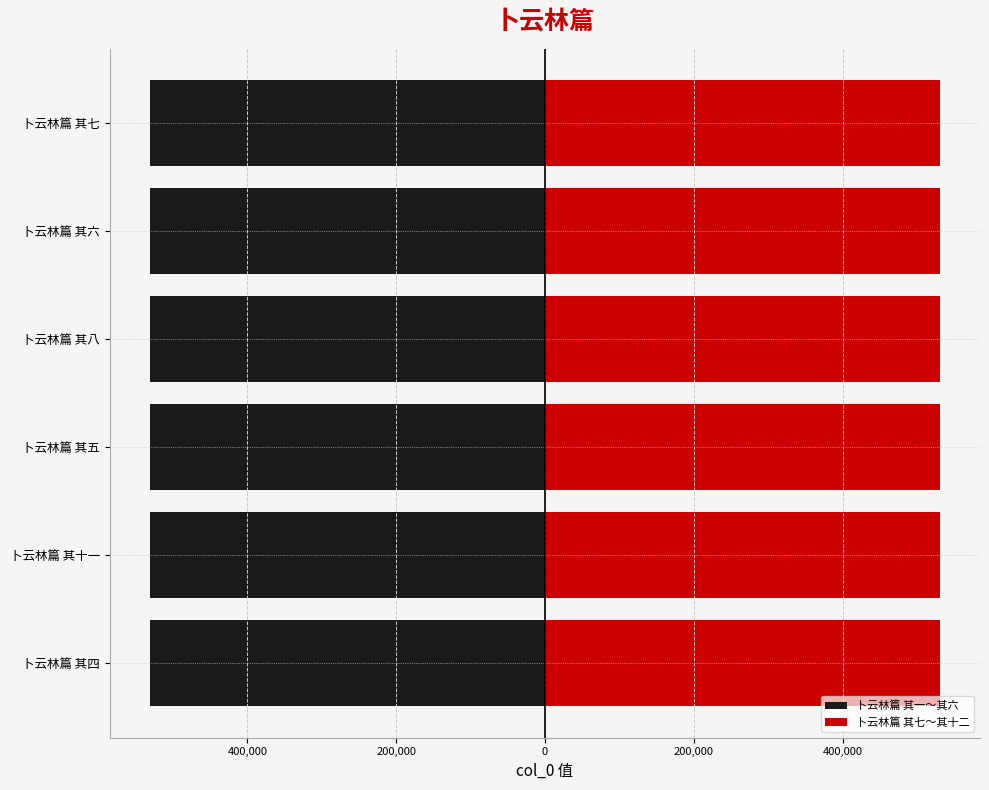

Rank the series by their maximum value, from highest to lowest.

卜云林篇 其七～其十二, 卜云林篇 其一～其六